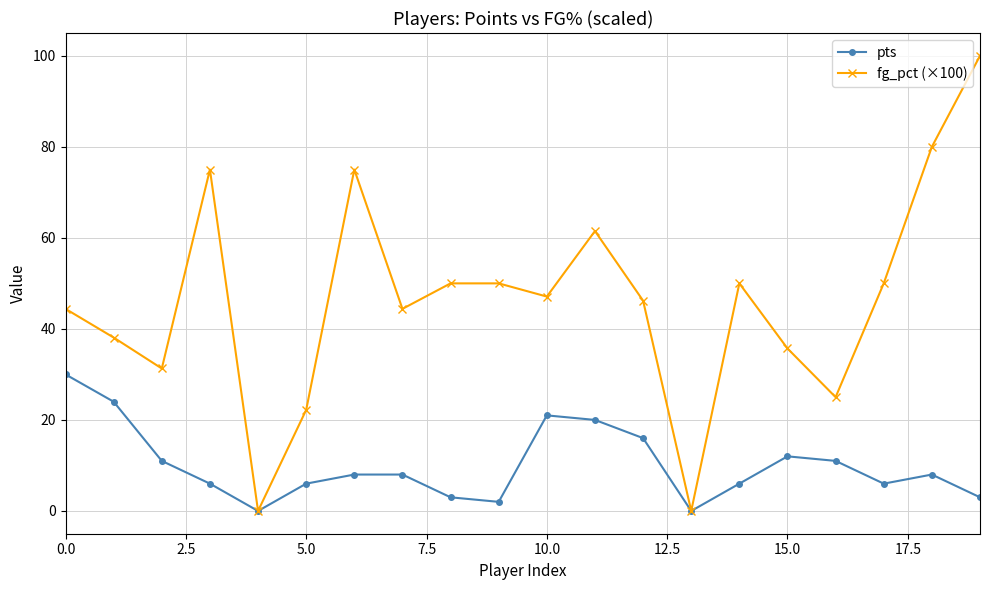

Which series has the largest total across all categories?

fg_pct (×100)